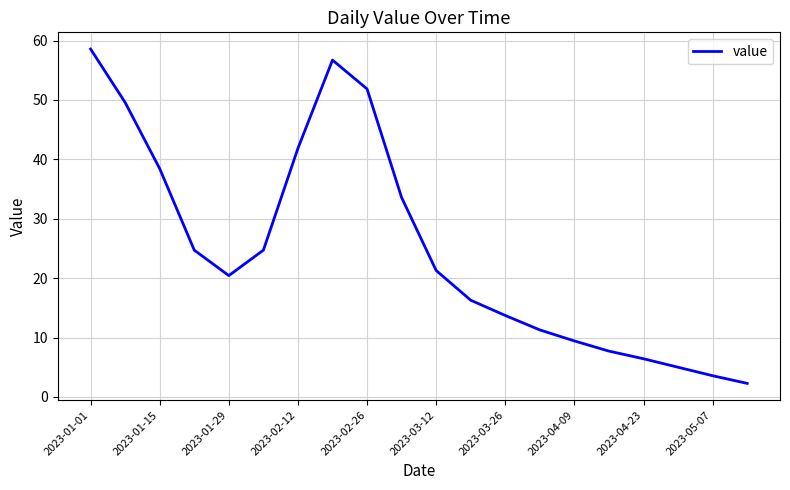

How many distinct data groups are displayed?

1